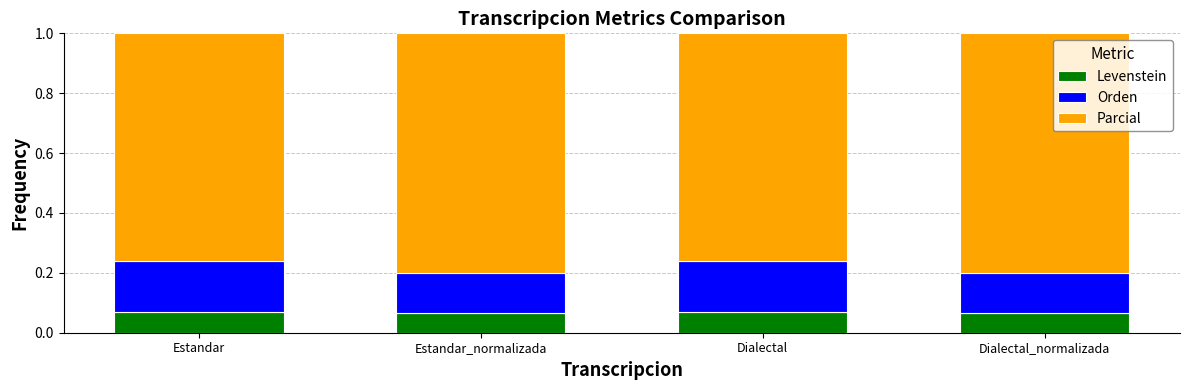

What is the total value across all series at Dialectal?

1.0